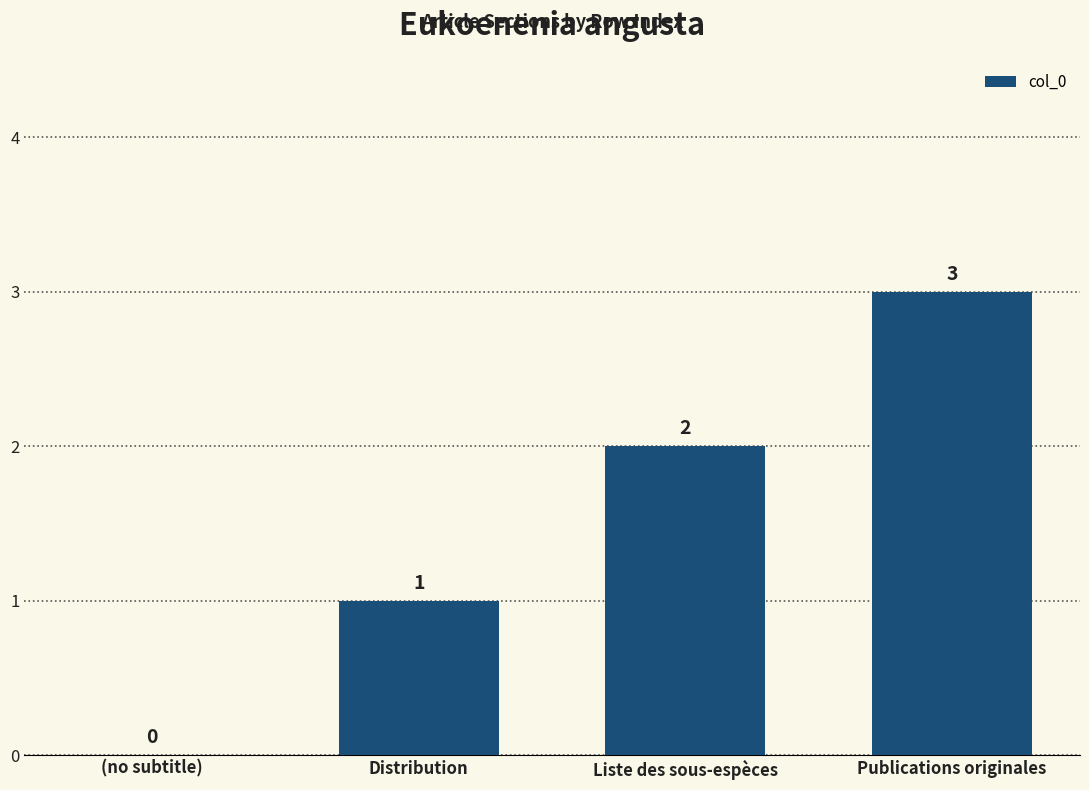

What is the sum of all values?

6